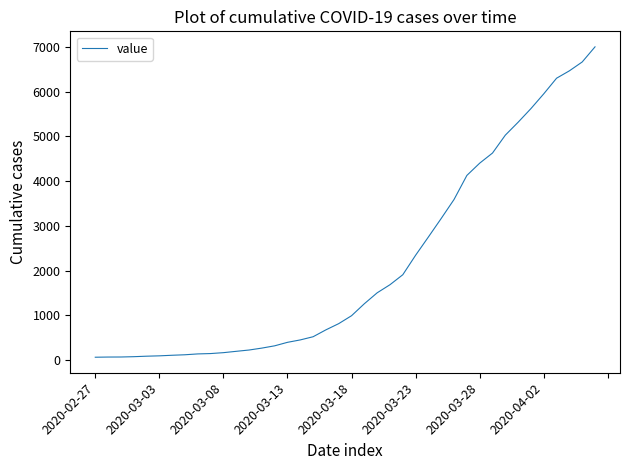

What is the difference between the maximum and minimum values?

6938